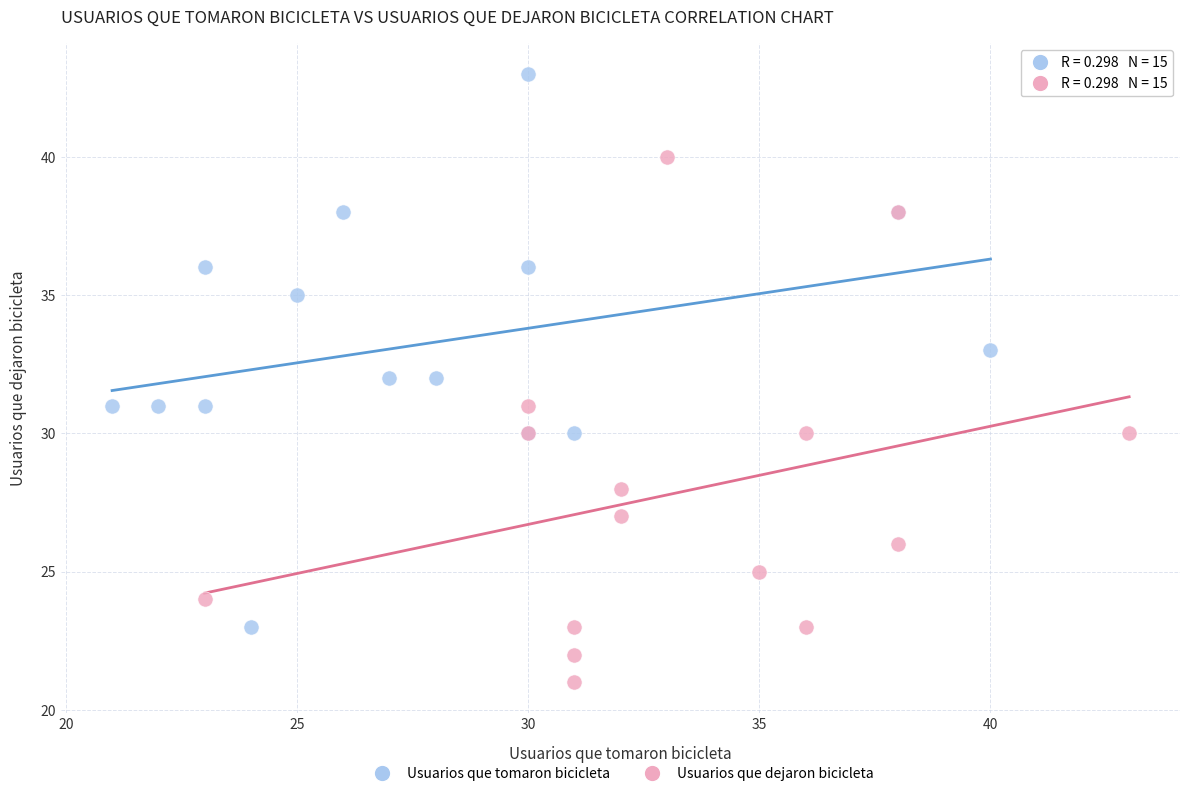

What are all the series names shown in the legend?

Usuarios que tomaron bicicleta, Usuarios que dejaron bicicleta